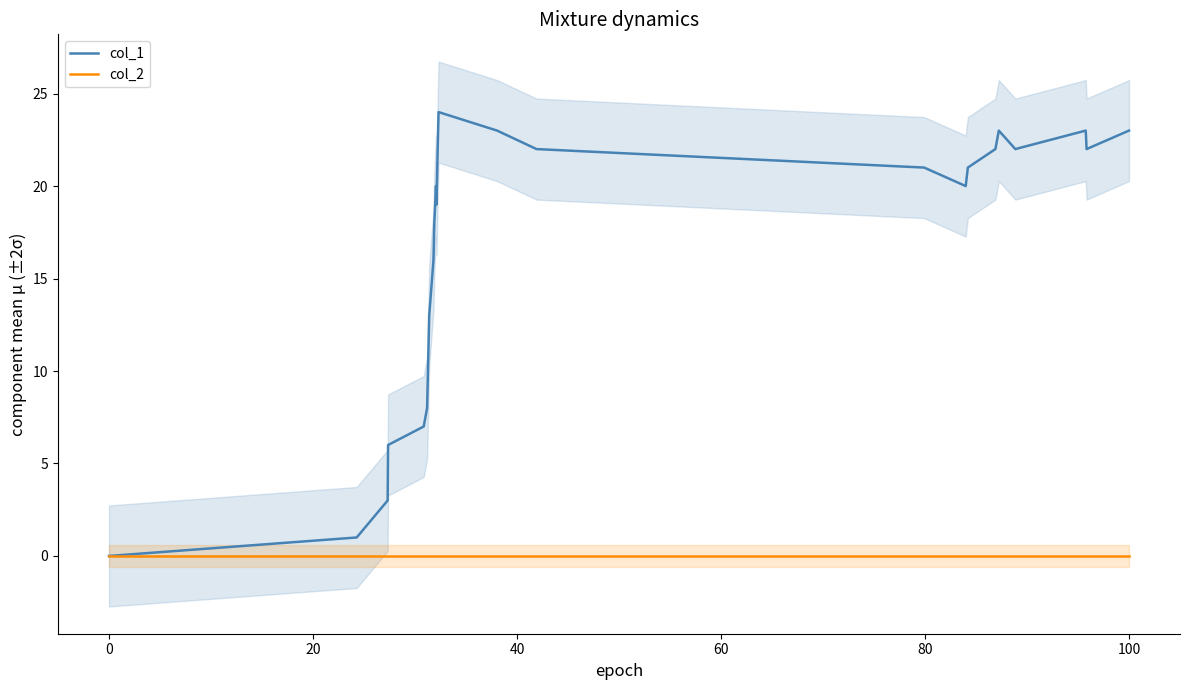

True or false: col_2 has more than 0 points higher than both neighbors.

False